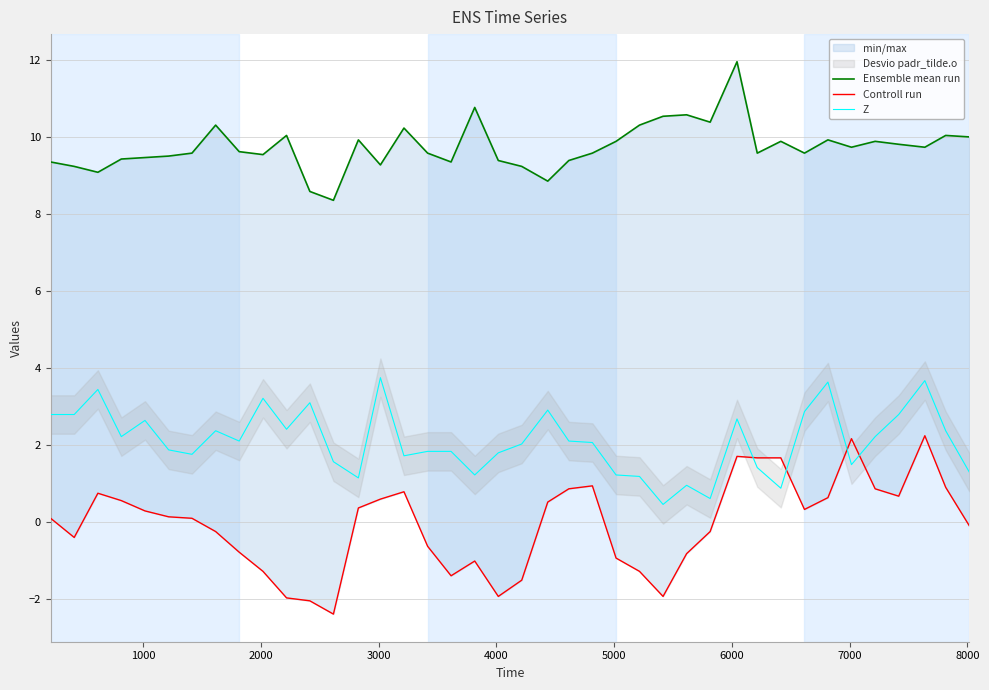

How many positive values does the Controll run series have?

22